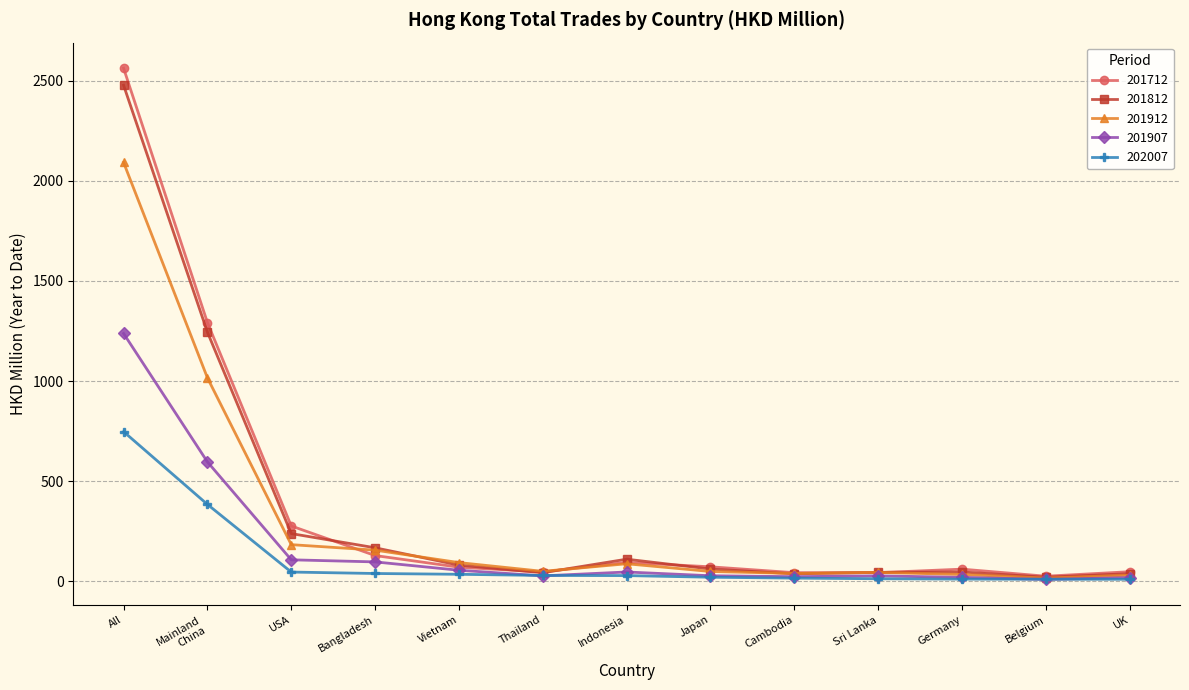

What is the label of the 3rd point from the left?

USA